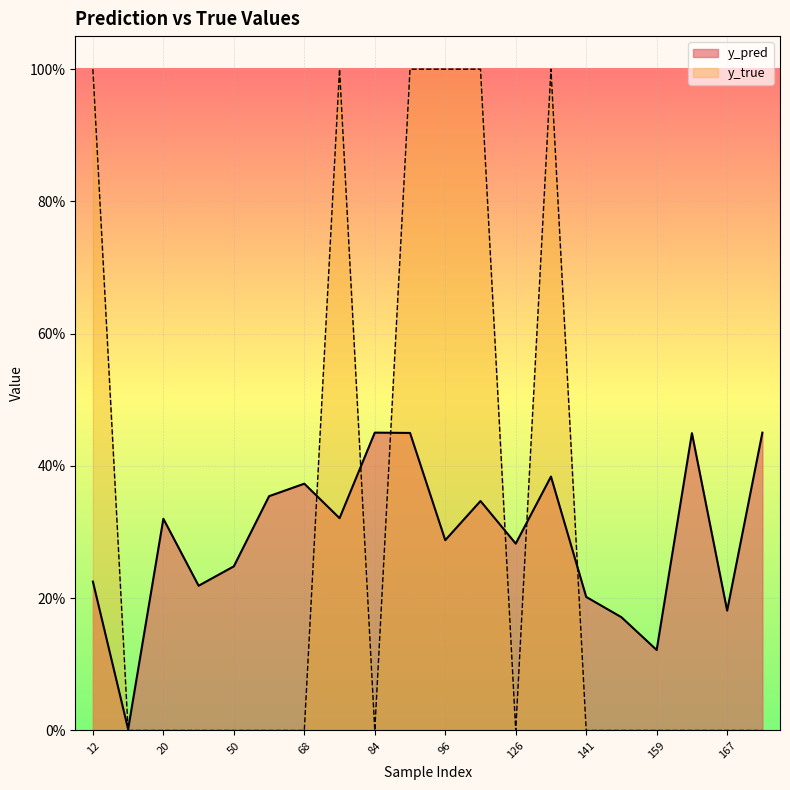

Which has a higher value, 141 or 162?

162